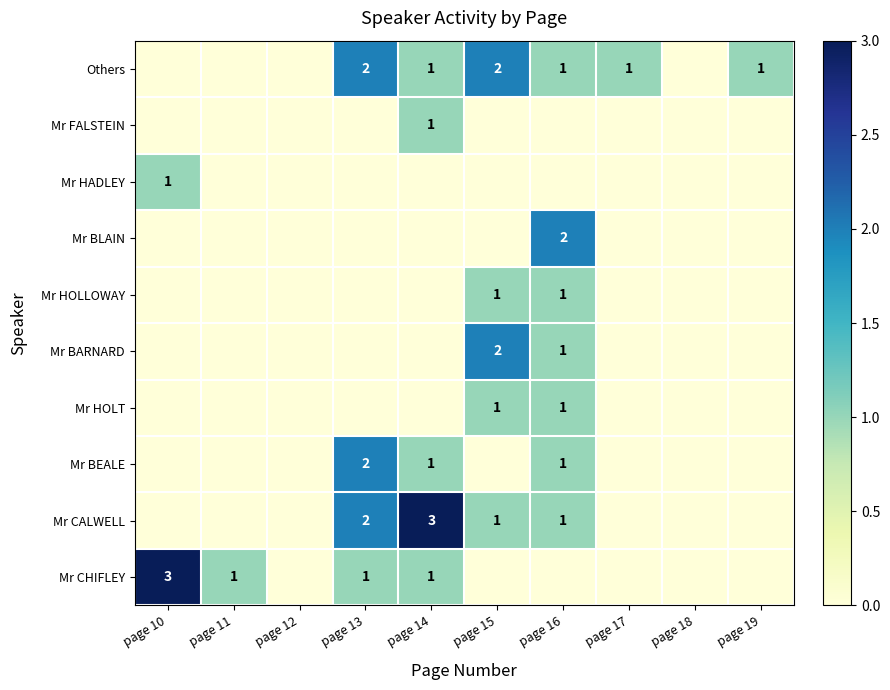

The Others series shows 2 at page 17. True or false?

False